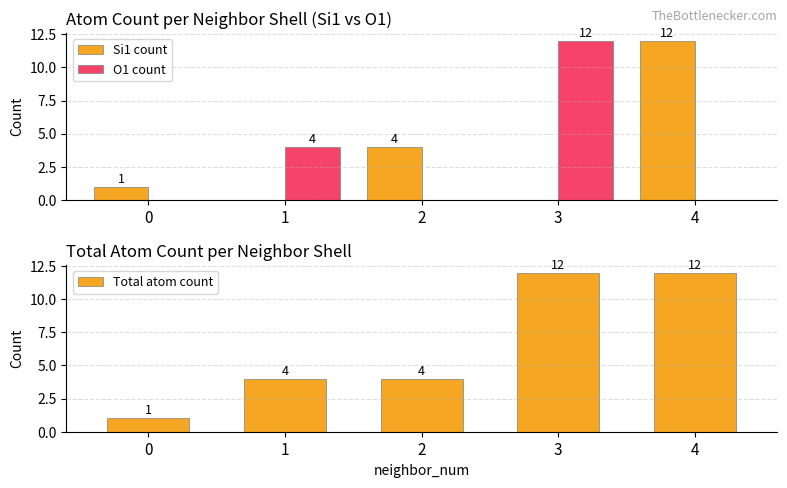

Between 0 and 2, which series saw the biggest shift?

Si1 count